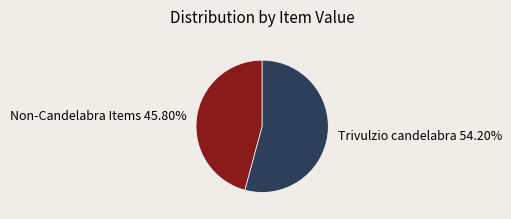

To the nearest percent, what percentage of the pie is Trivulzio candelabra?

54%